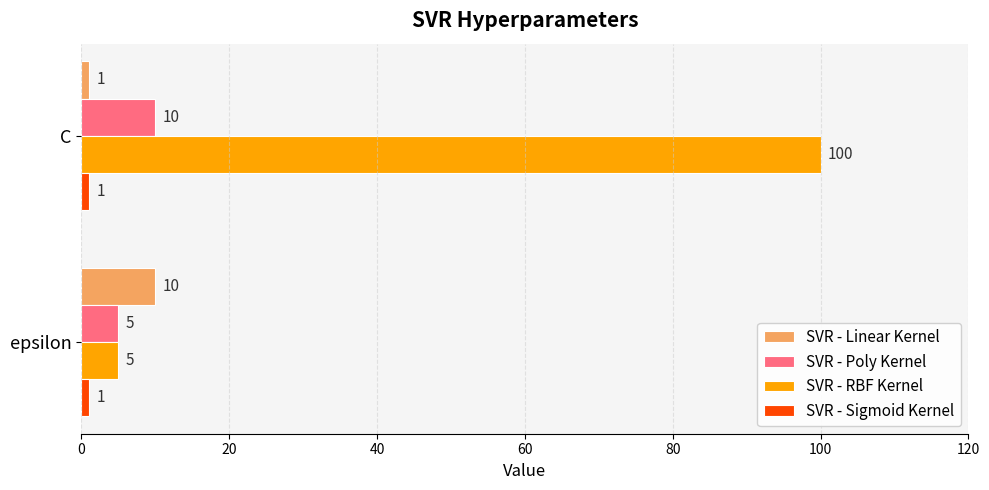

What is the maximum value shown in the chart?

100